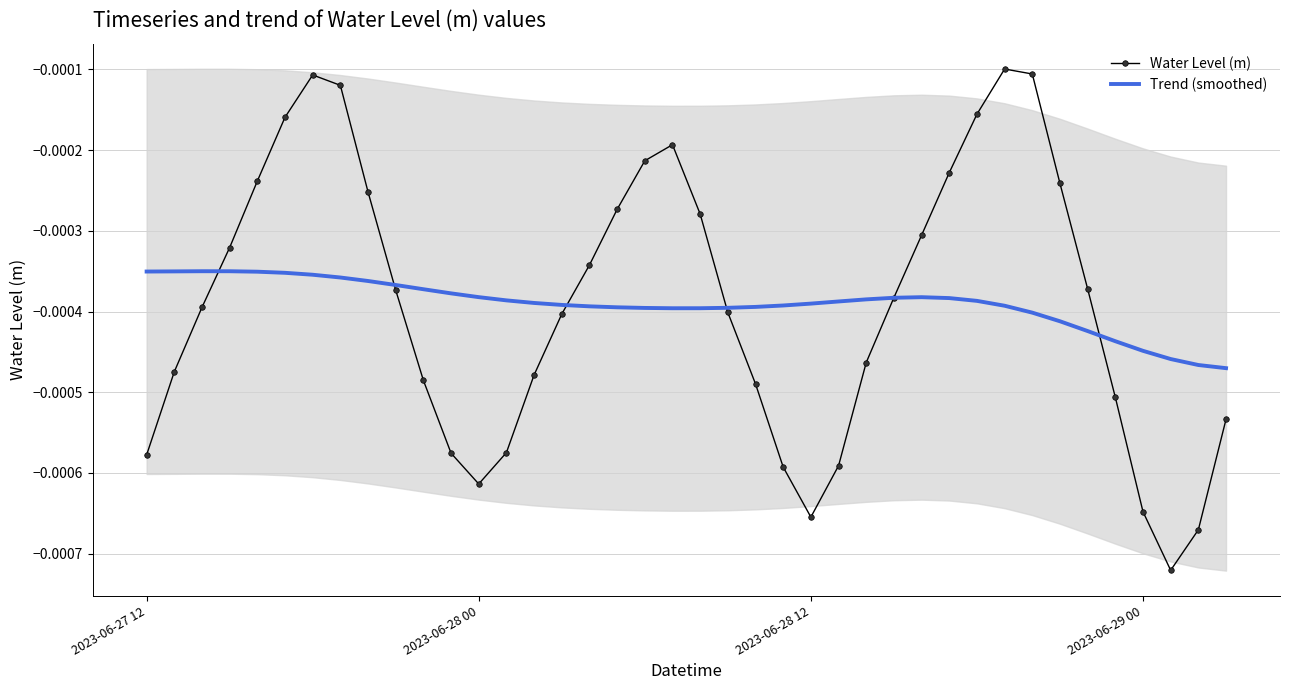

What position from the left is 18?

19